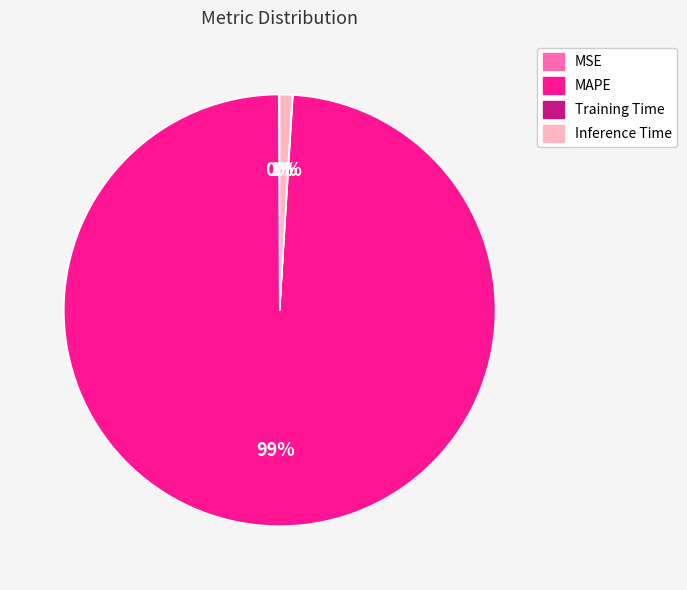

Which slice is the largest?

MAPE